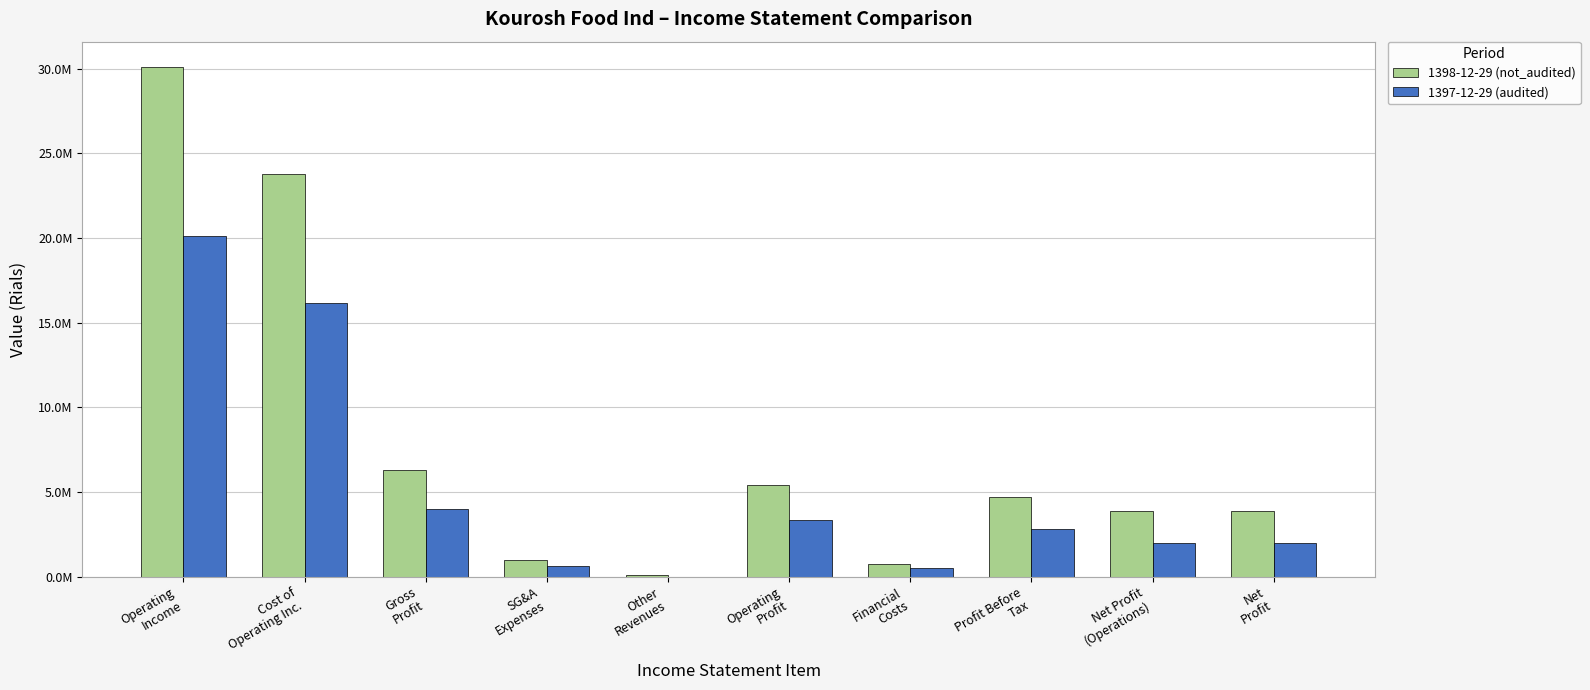

Which has a higher value, Other
Revenues or Net Profit
(Operations)?

Net Profit
(Operations)